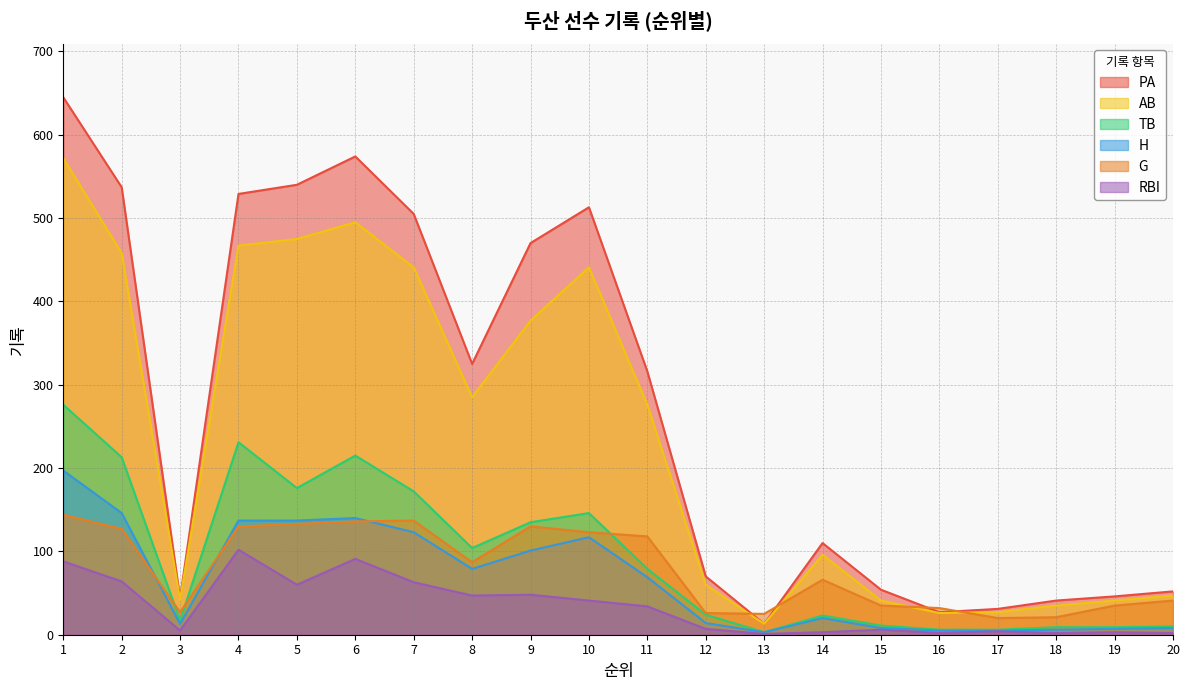

How many interior local valleys does the G series have?

4